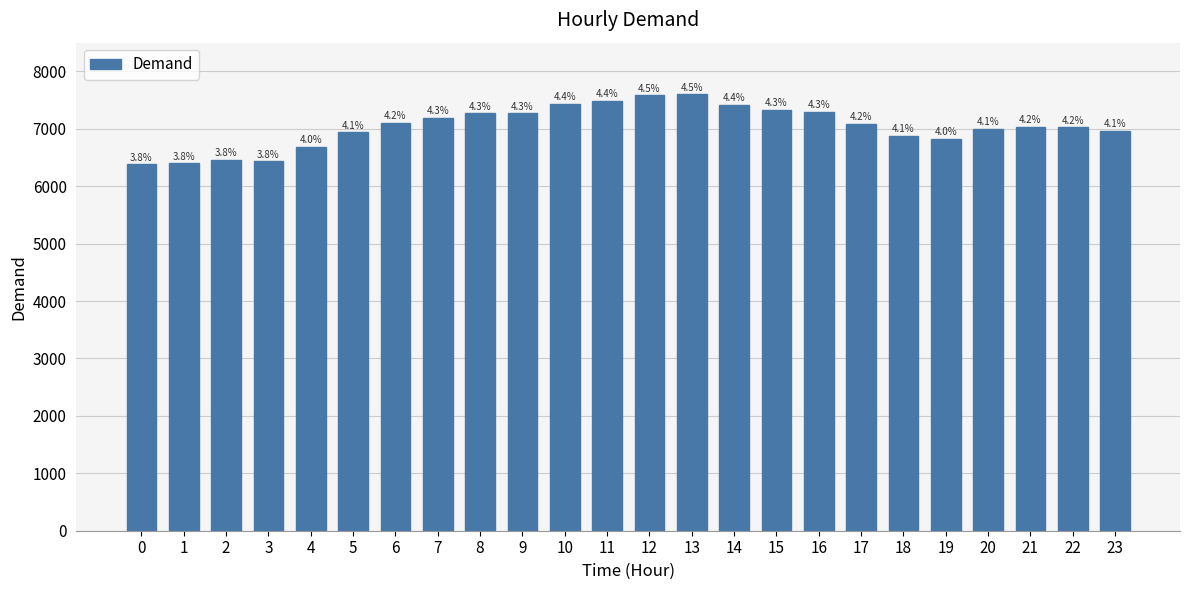

How many bars are there in total?

24